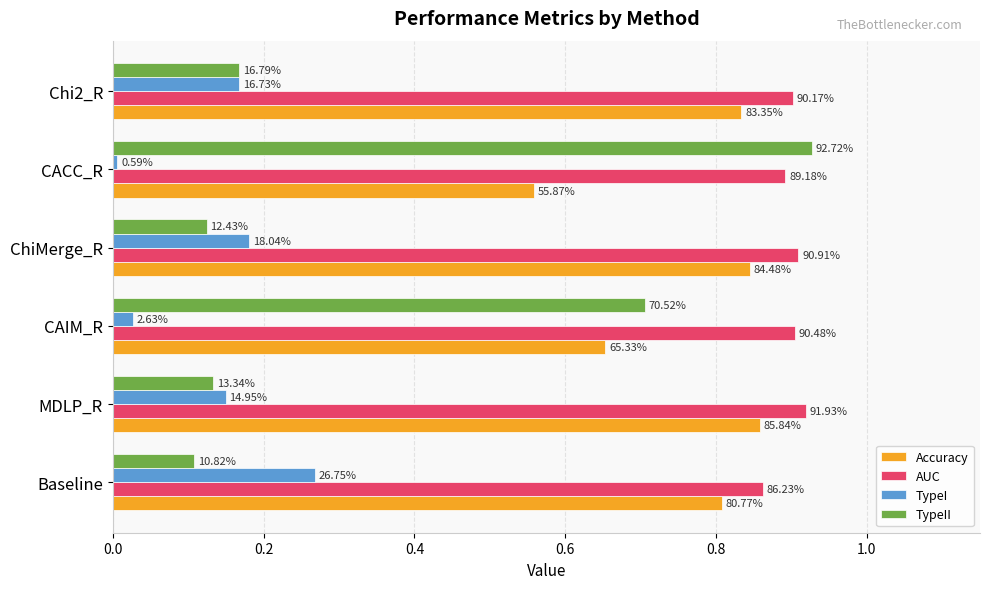

Which series has the largest range (max minus min)?

TypeII